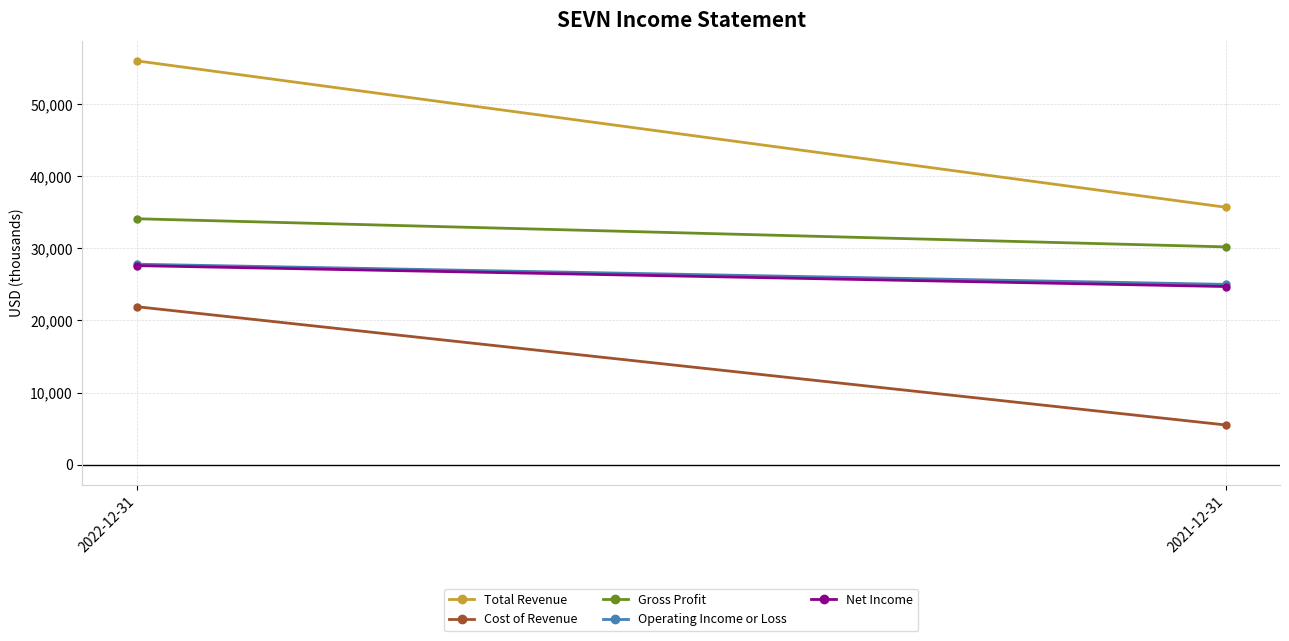

Which category has the lowest value across all series?

2021-12-31